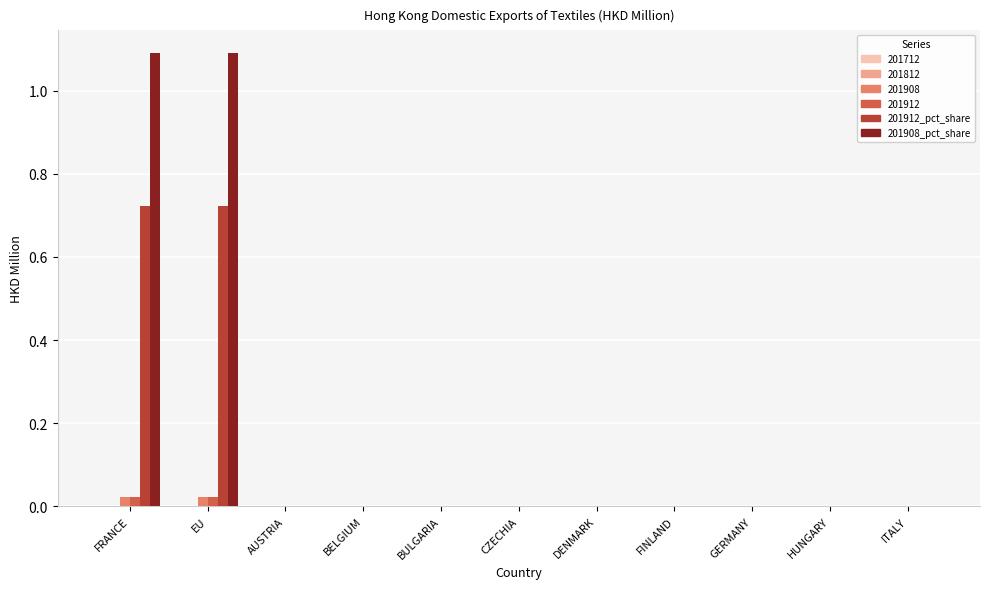

Which series has the largest range (max minus min)?

201908_pct_share